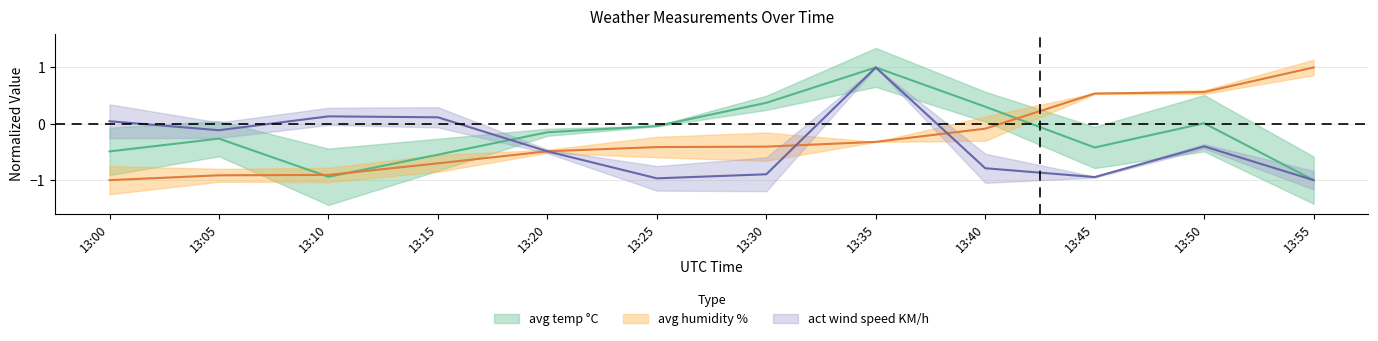

What is the maximum value shown in the chart?

1.0